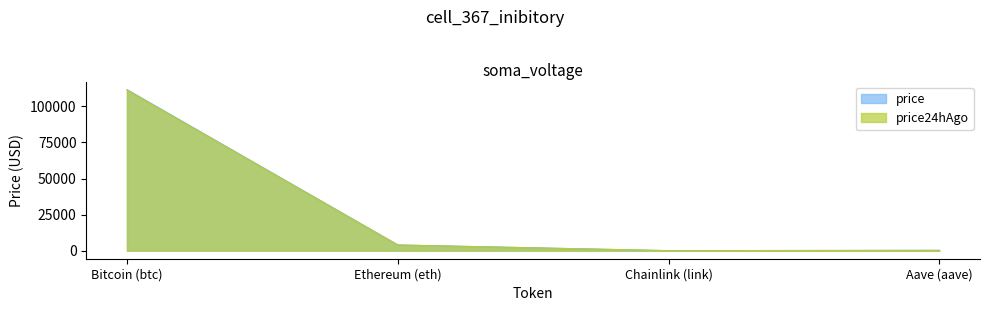

True or false: price24hAgo has a value of 5312.5 at Ethereum (eth).

False